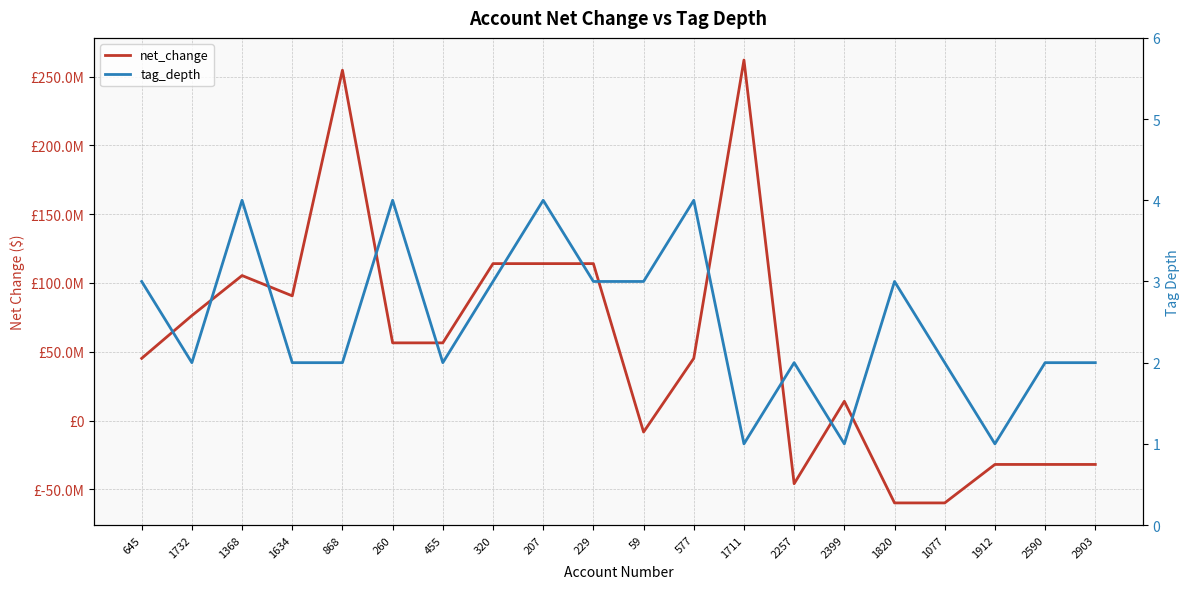

True or false: tag_depth and net_change cross at least once.

True